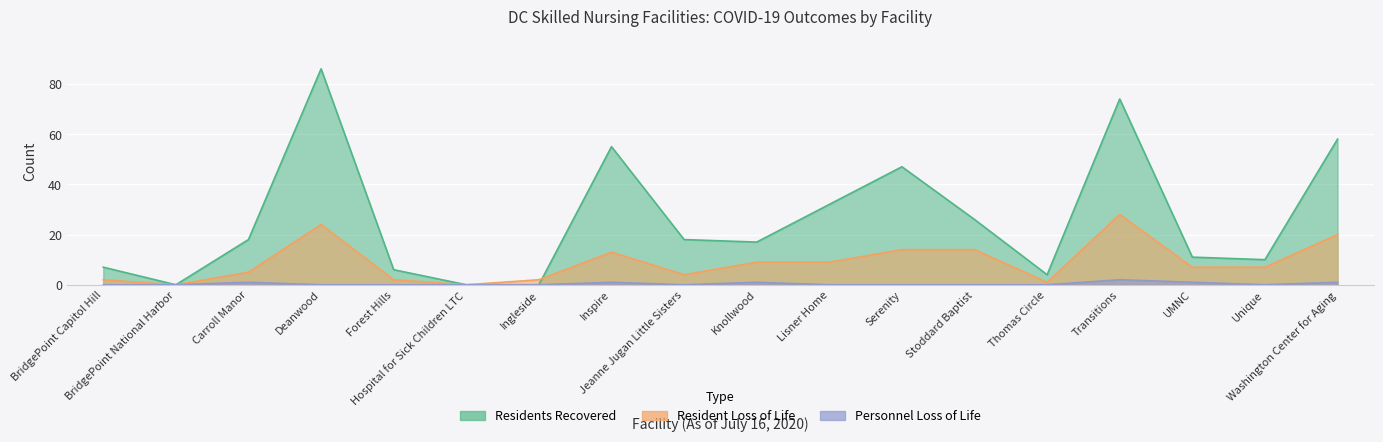

Is the value of Personnel Loss of Life at Washington Center for Aging greater than the value of Resident Loss of Life at Knollwood?

No